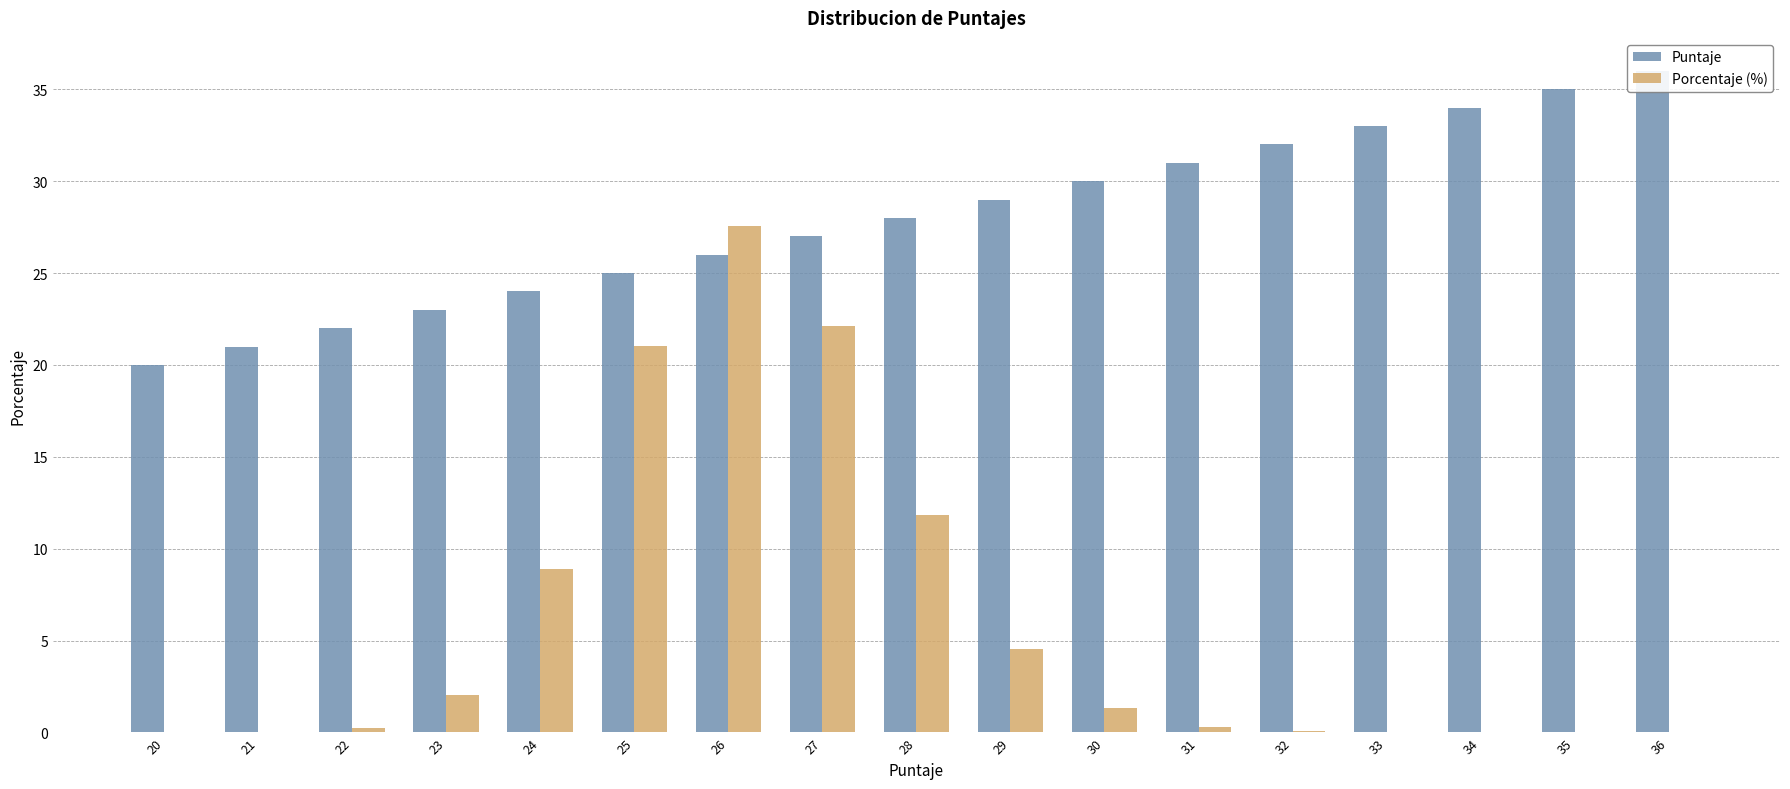

What is the difference between the second highest and minimum values in the Porcentaje (%) series?

22.1